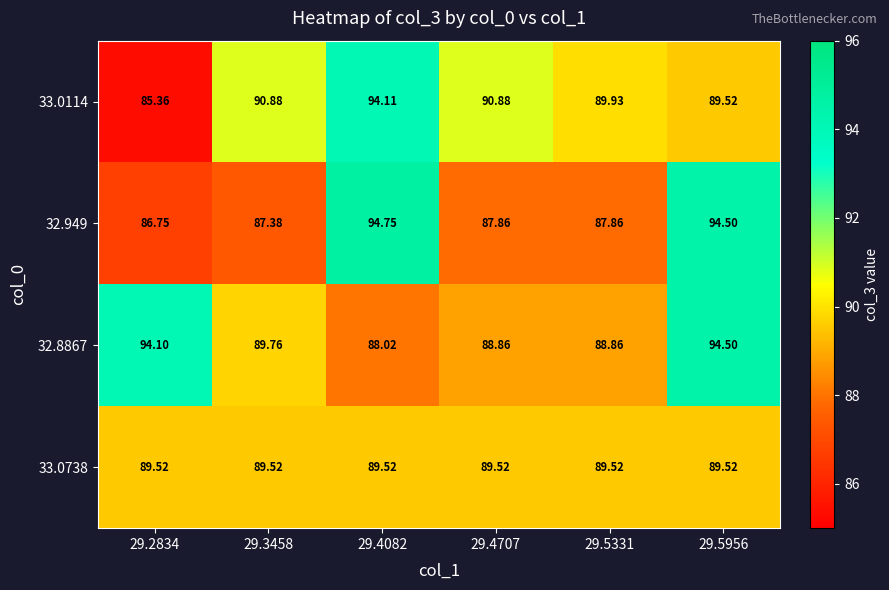

Is the value of 32.949 at 29.3458 greater than the value of 33.0114 at 29.4082?

No